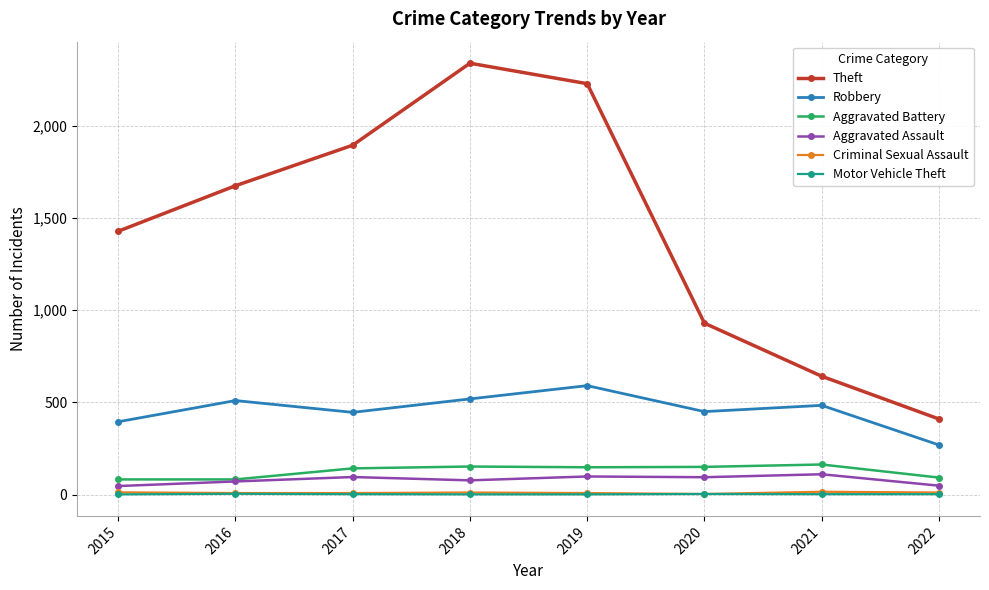

List the labels in order of Theft value, largest first.

2018, 2019, 2017, 2016, 2015, 2020, 2021, 2022